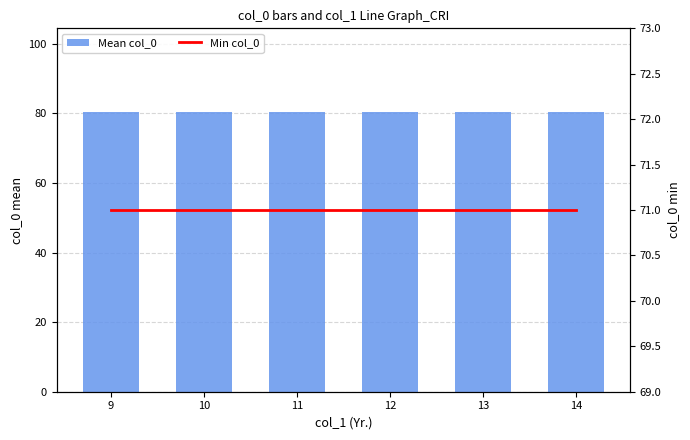

Where is Min col_0 nearest to the value 71?

9